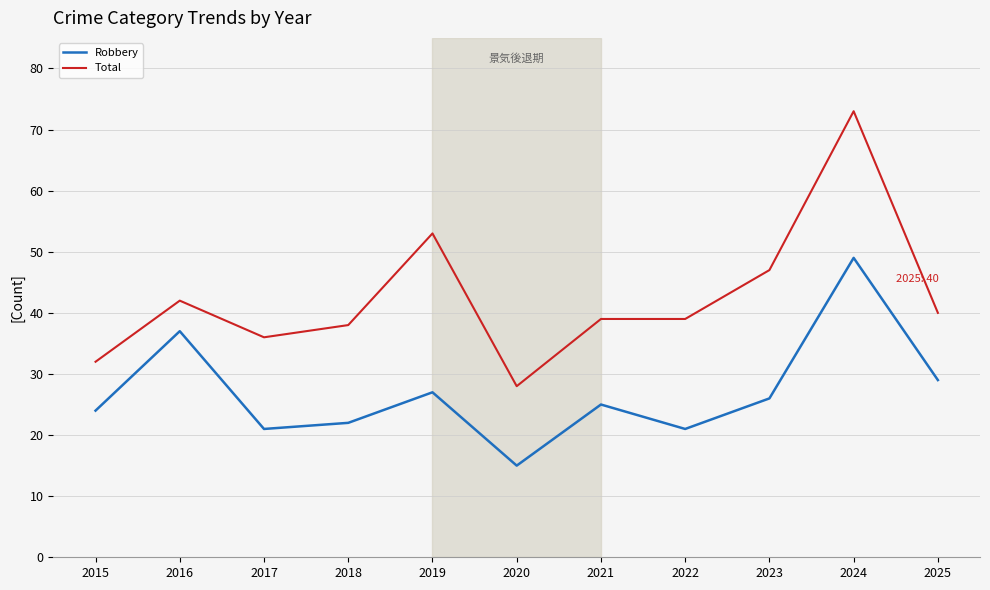

True or false: Total and Robbery intersect in this chart.

False